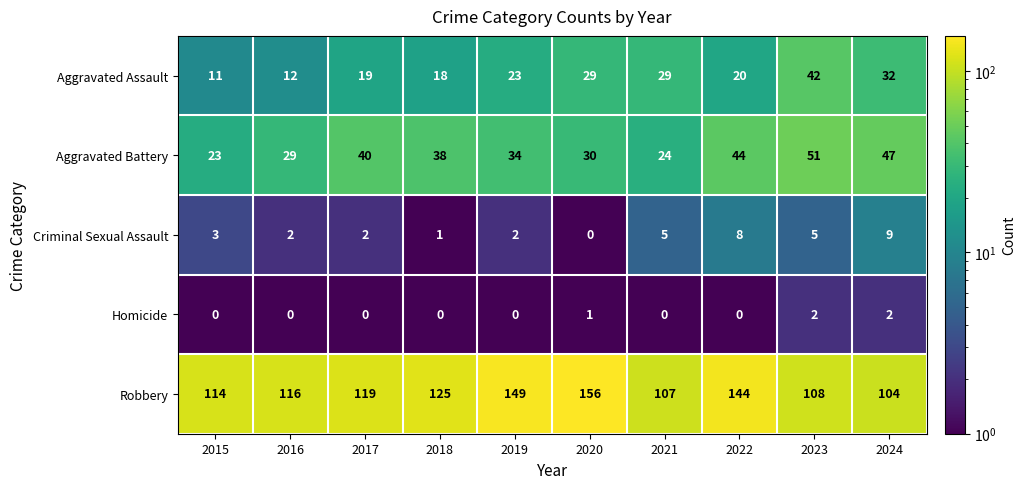

At how many categories does at least one series exceed 35?

10